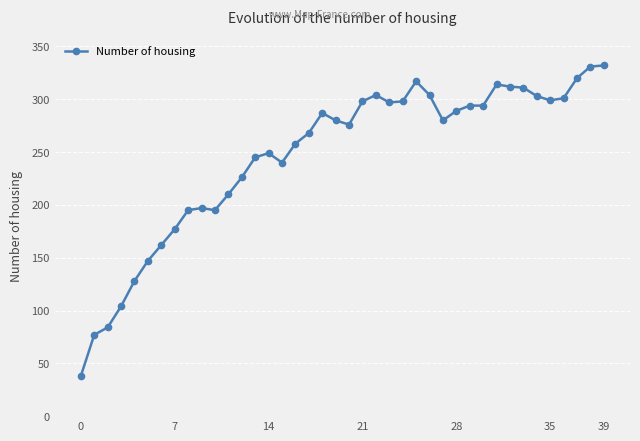

What is the value of the 27th point from the left?

304